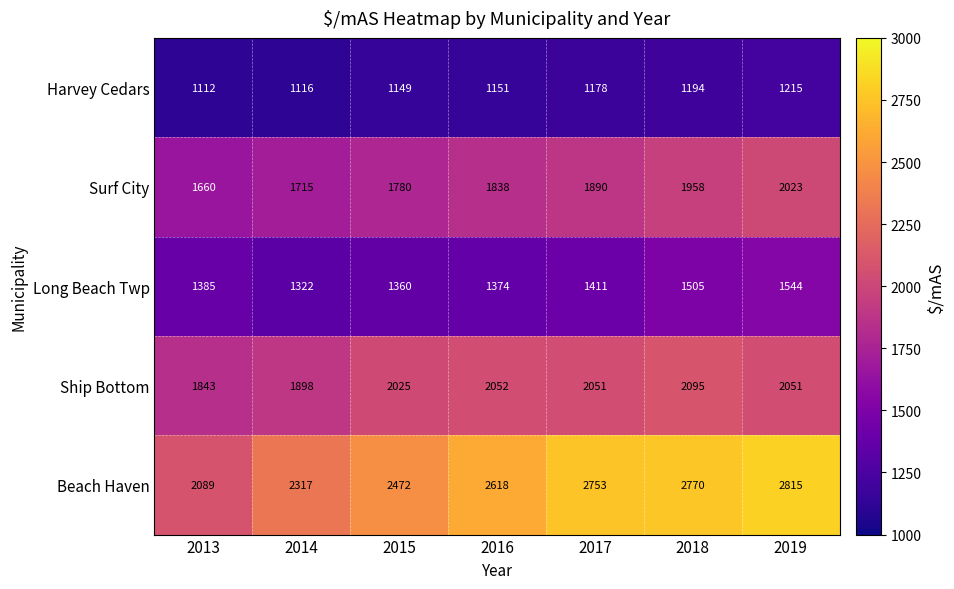

Which series changed the most between 2013 and 2019?

Beach Haven